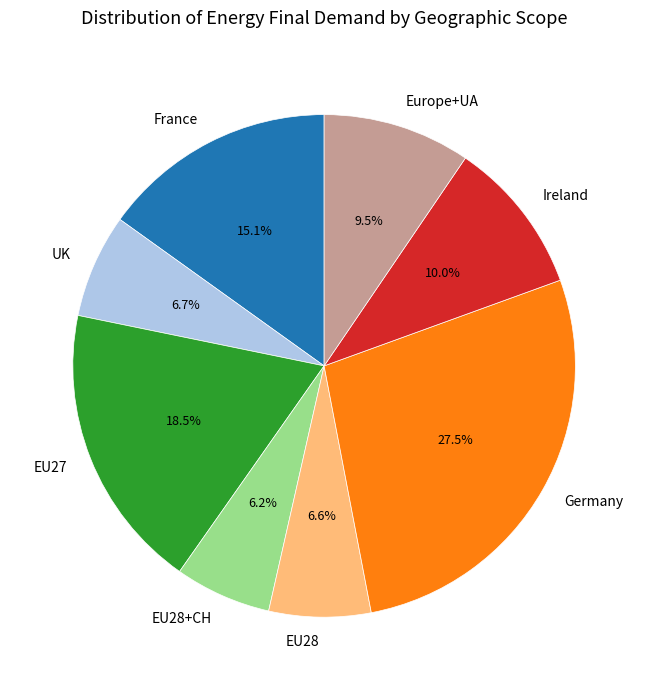

Approximately how many times larger is the value at France compared to Europe+UA?

1.6